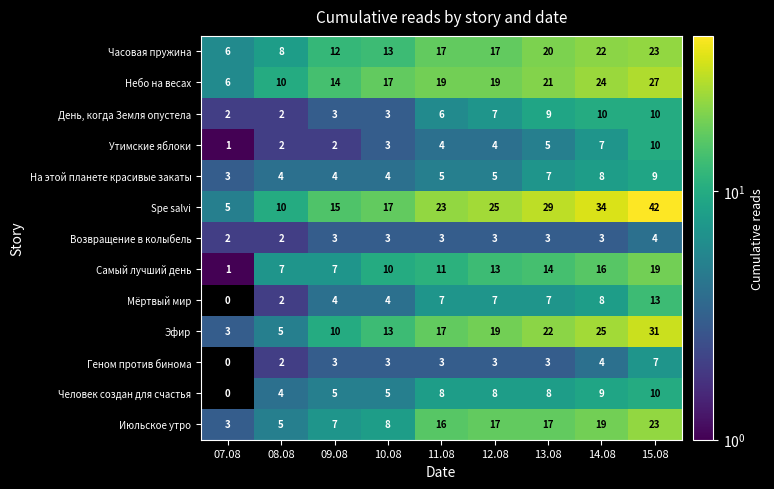

Which series has the widest spread of values?

Spe salvi